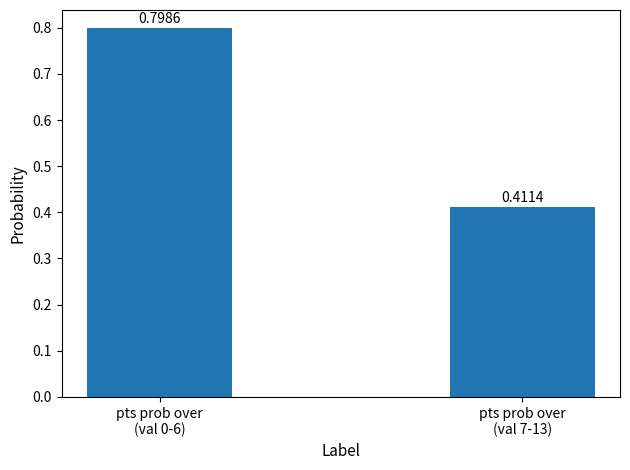

How many values are between 0 and 1?

2